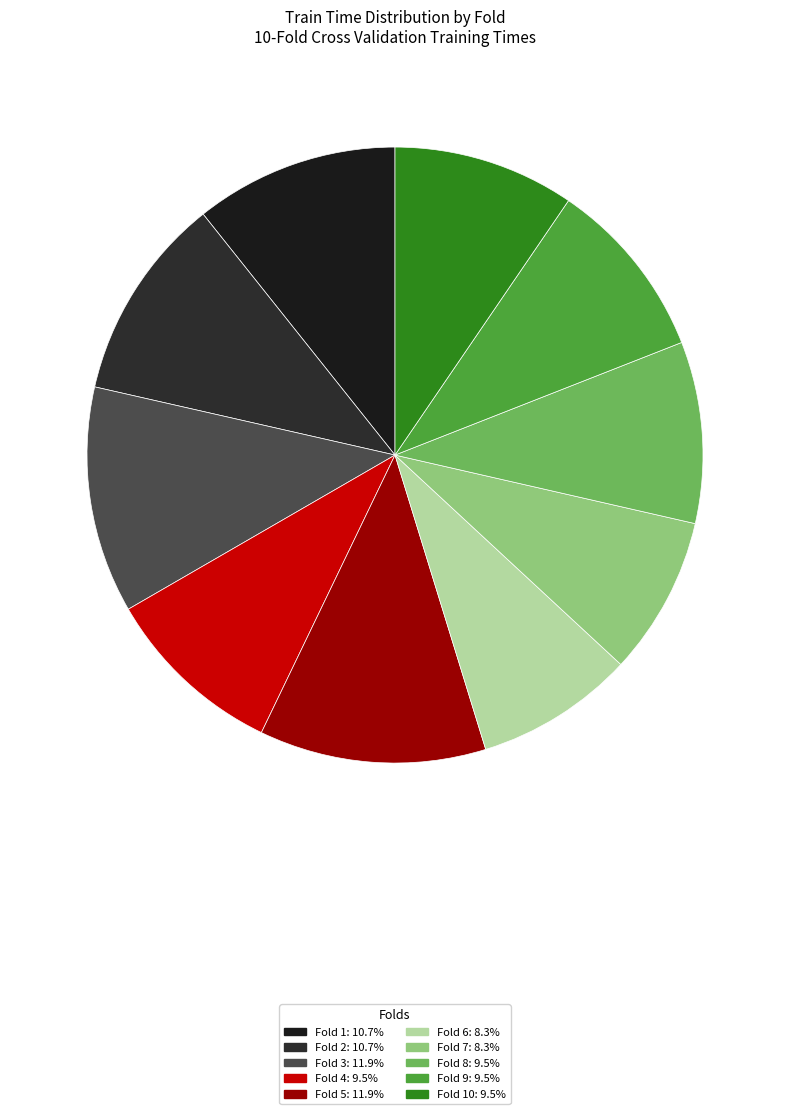

Count the number of slices in the pie.

10